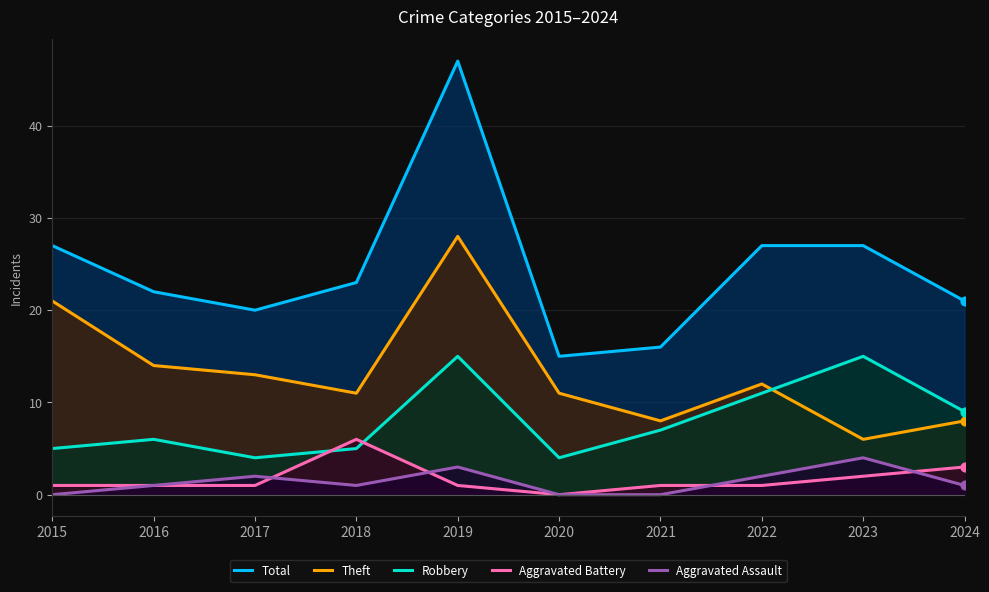

Which series has the largest Y range (max minus min)?

Total